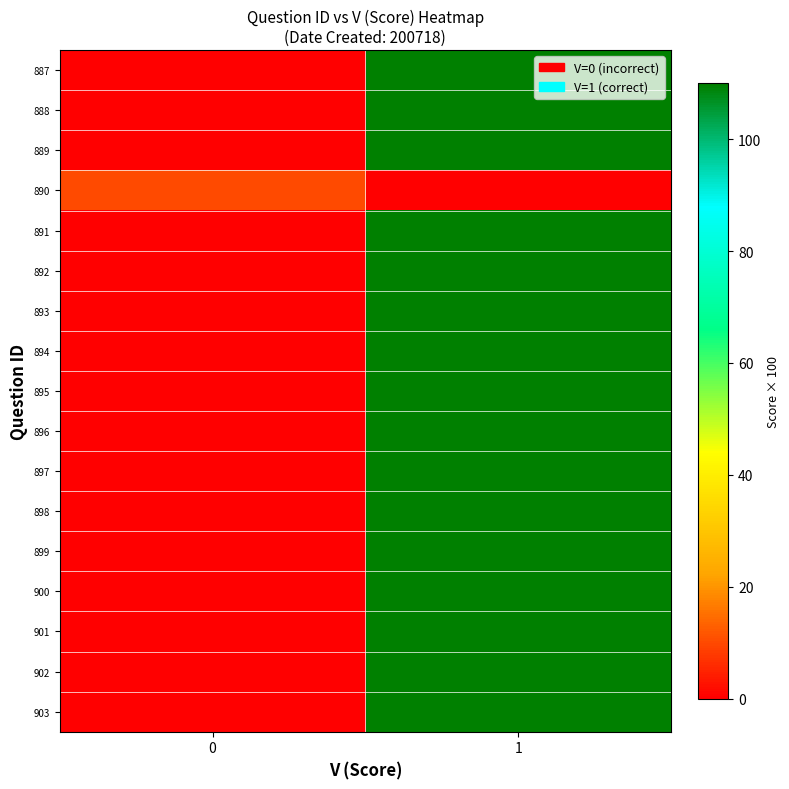

What is the total value across all series at 0?

10